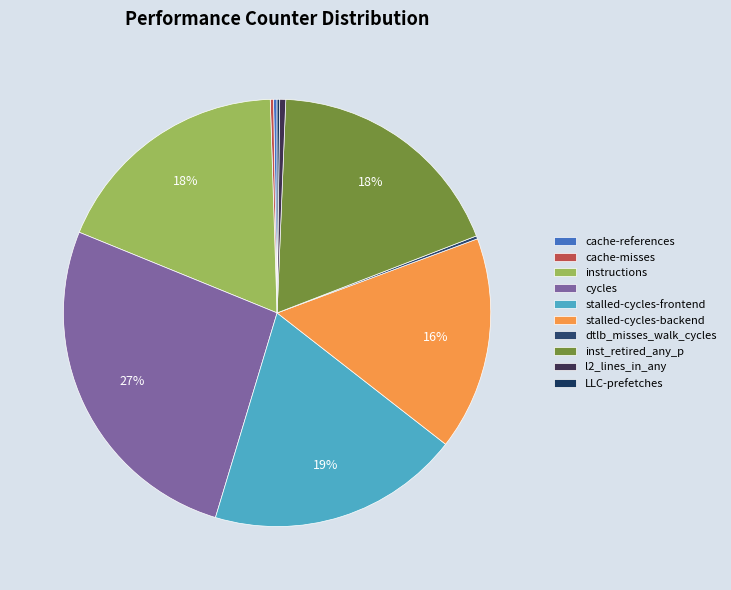

True or false: stalled-cycles-backend accounts for 16% of the total.

True